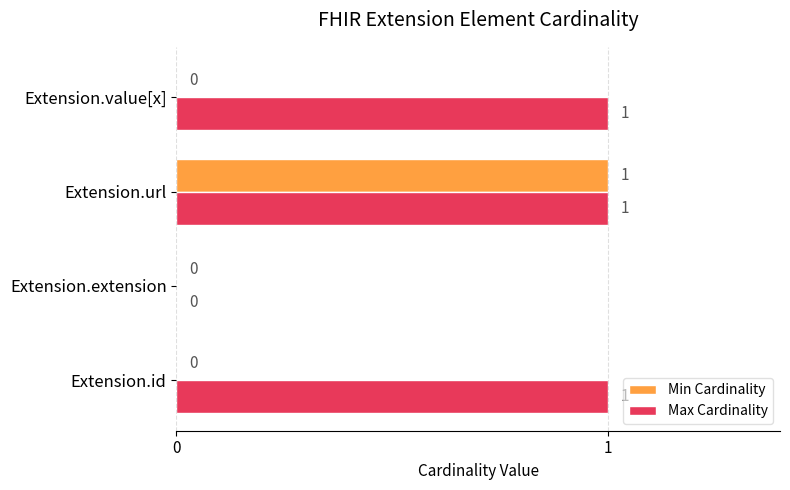

The value of Max Cardinality at Extension.url is 0. True or false?

False